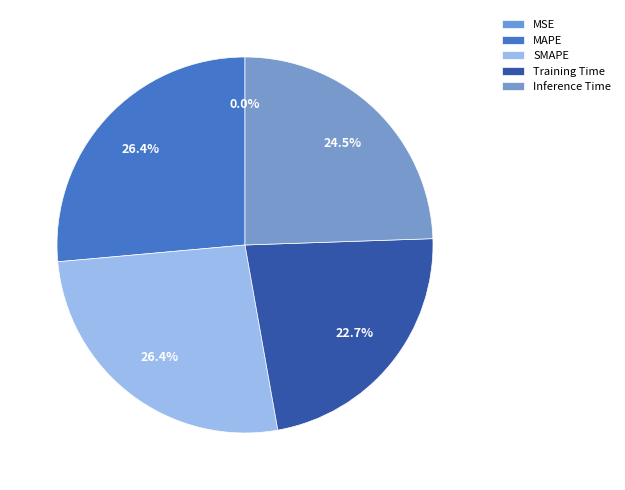

Rank the categories by value from lowest to highest.

MSE, Training Time, Inference Time, SMAPE, MAPE